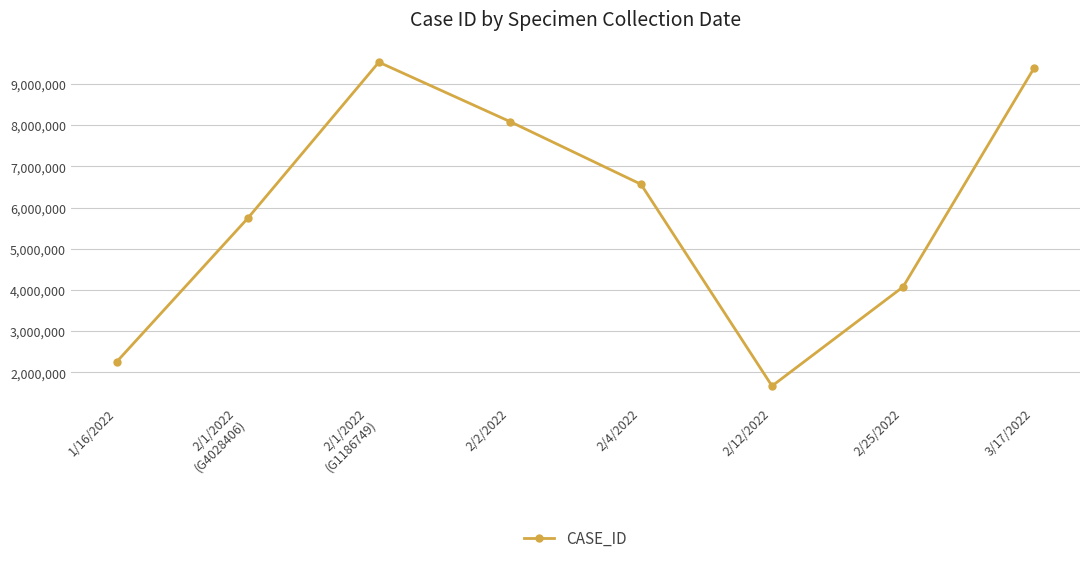

The value at 1/16/2022 is 1098319. True or false?

False